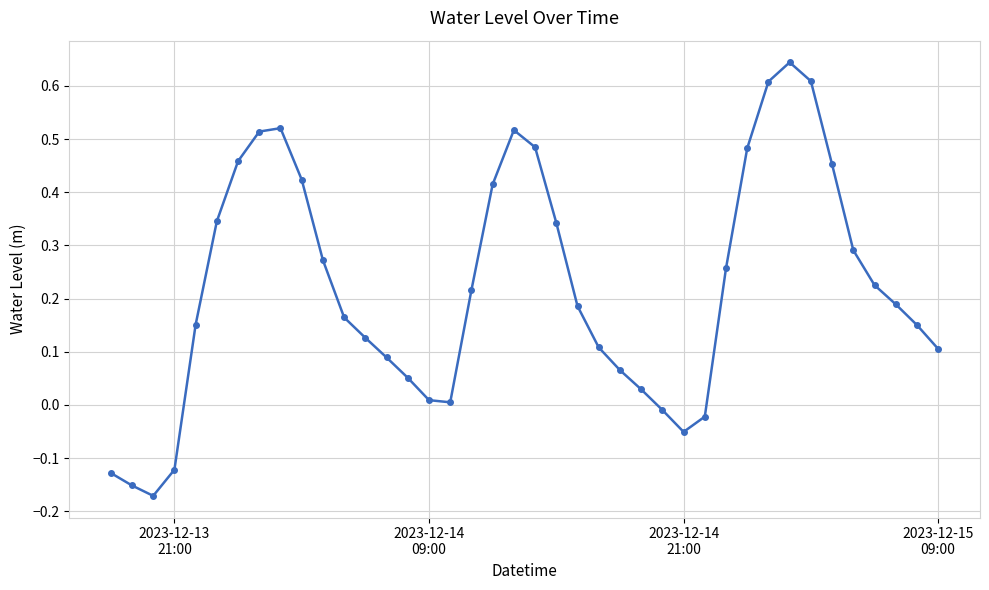

True or false: the data has more than 0 interior local peaks.

True